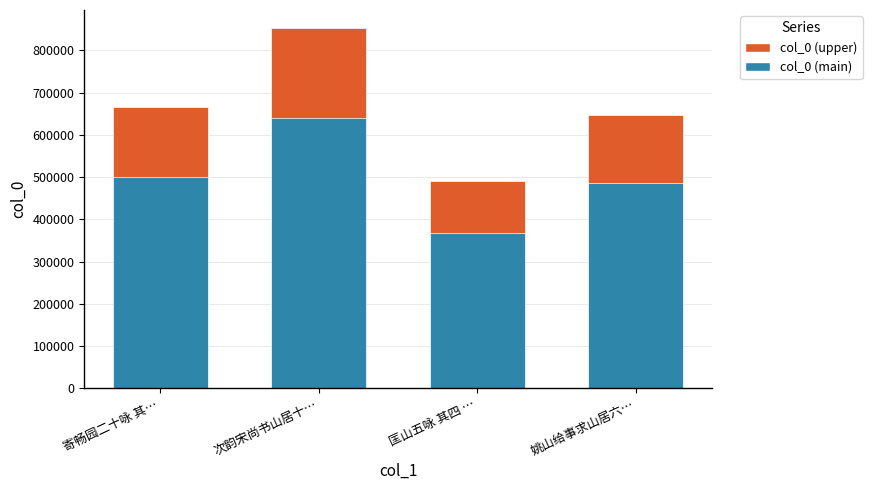

Which has a higher value, 次韵宋尚书山居十… or 匡山五咏 其四 …?

次韵宋尚书山居十…